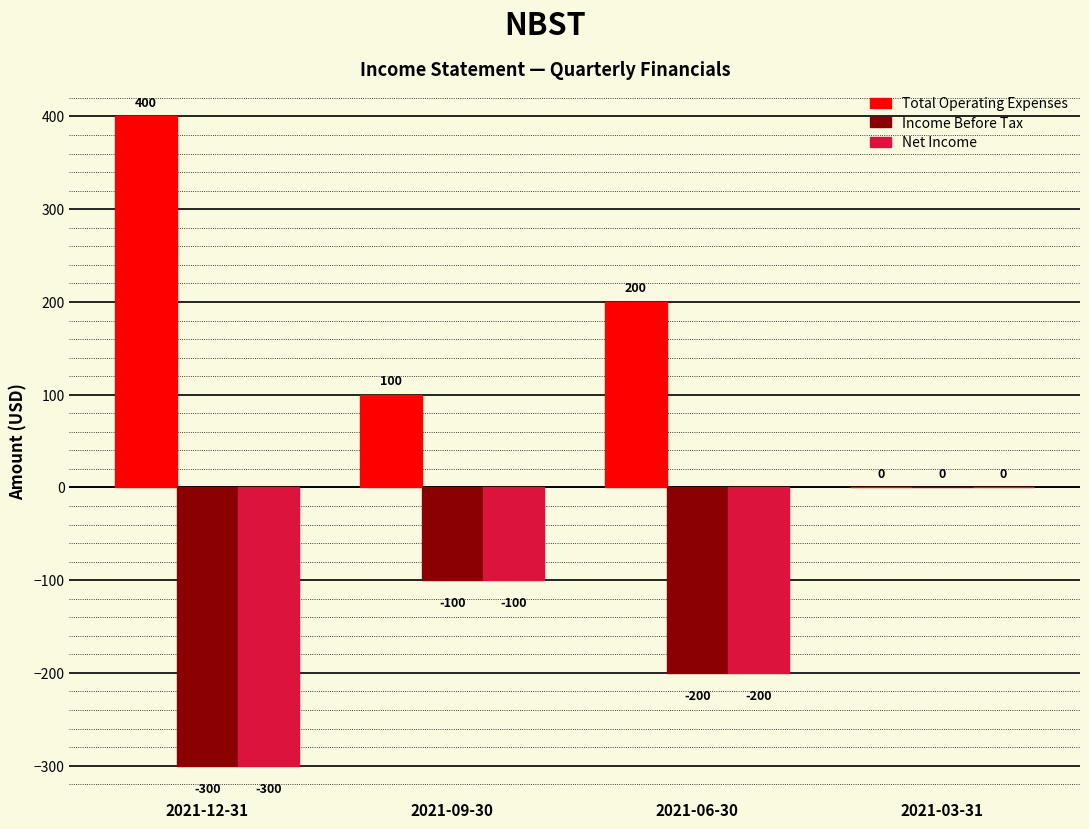

Count the number of data series in this chart.

3